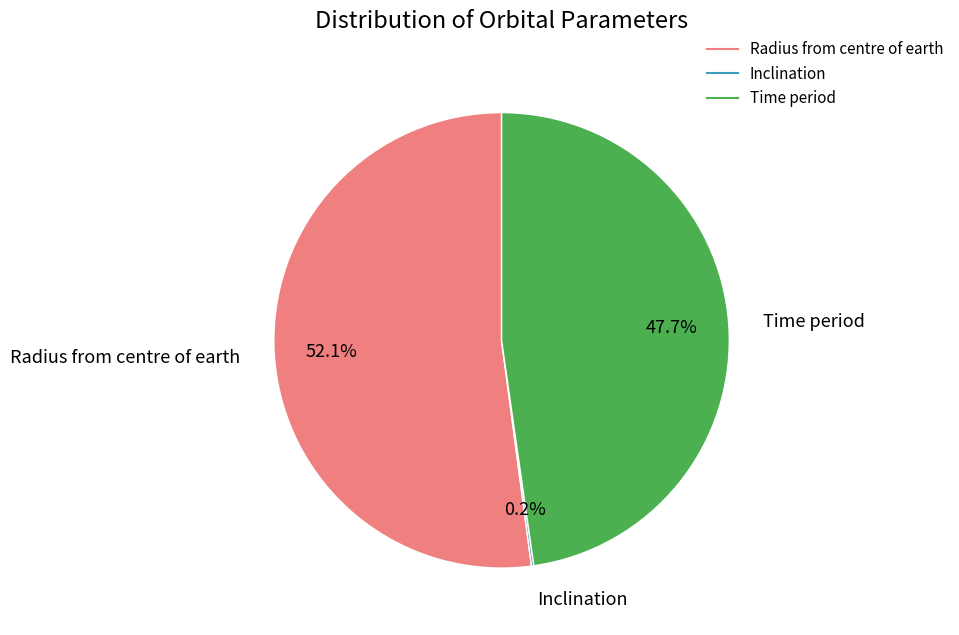

What portion of the pie excludes Time period?

52.3%